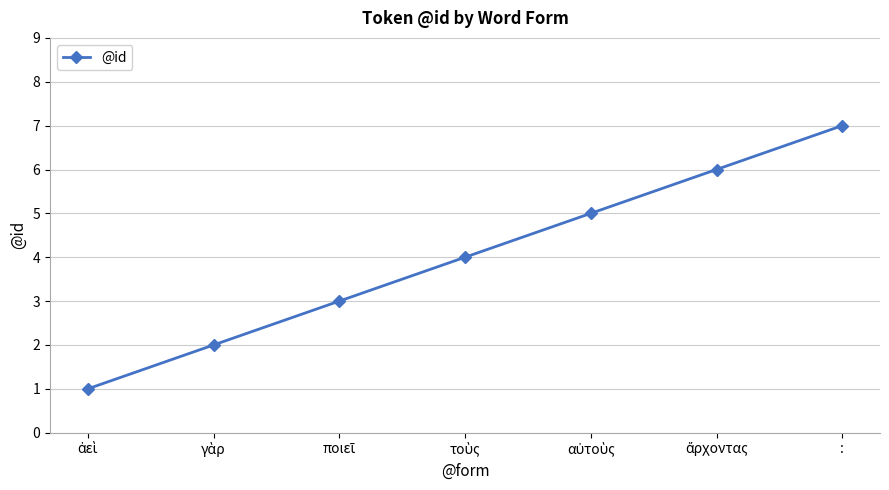

True or false: the data has more than 2 interior local peaks.

False